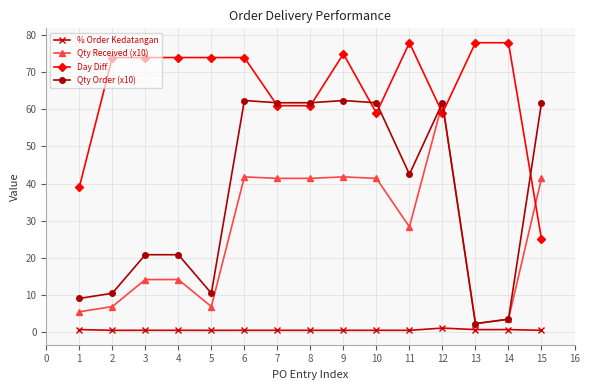

Which series changed the most between 2 and 4?

Qty Order (x10)